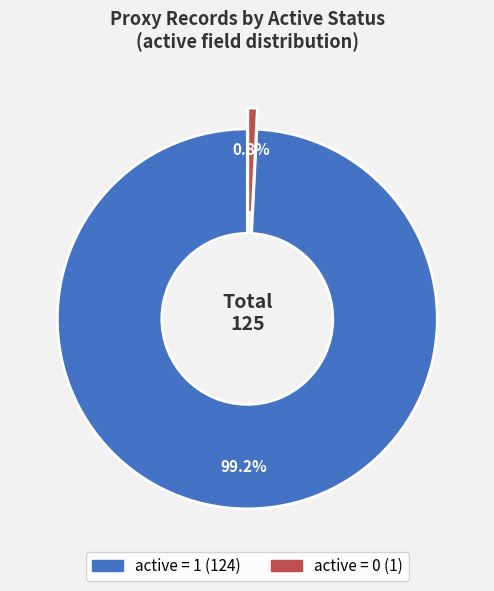

Does any single category account for the majority?

Yes